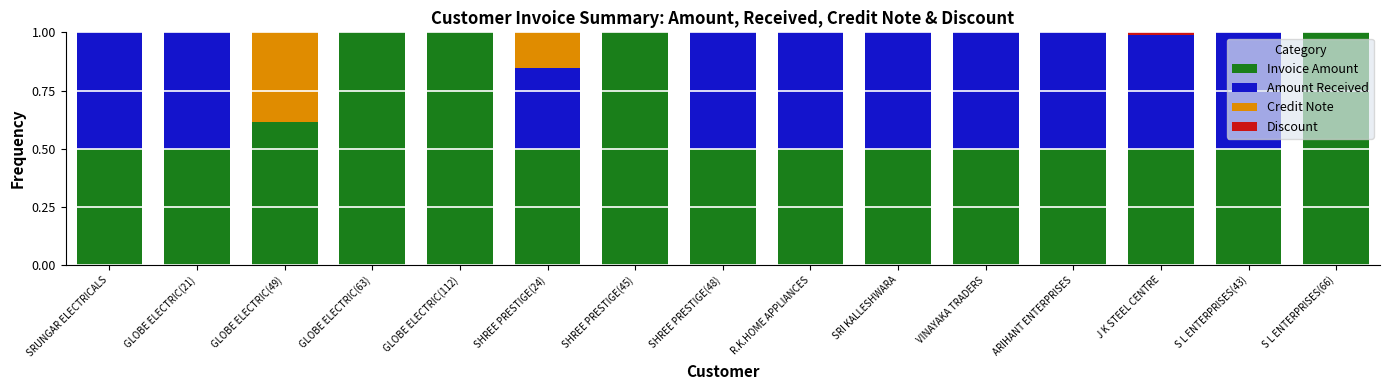

The value of Invoice Amount at J K STEEL CENTRE is 0.1. True or false?

False